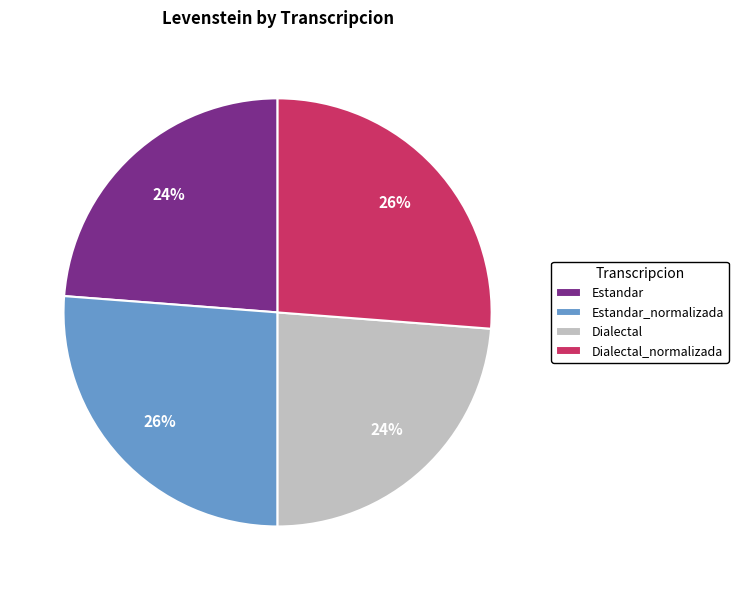

Between Estandar_normalizada and Dialectal, which is larger?

Estandar_normalizada